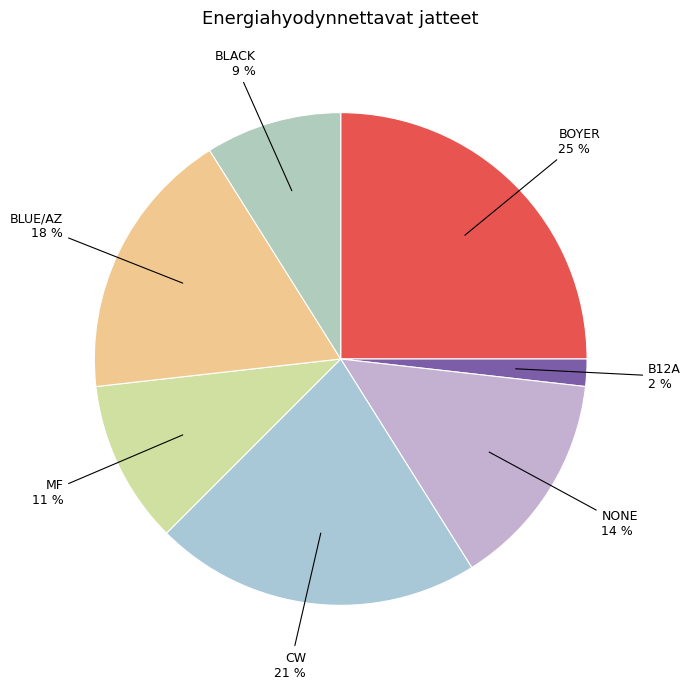

The B12A slice represents 15% of the pie. True or false?

False